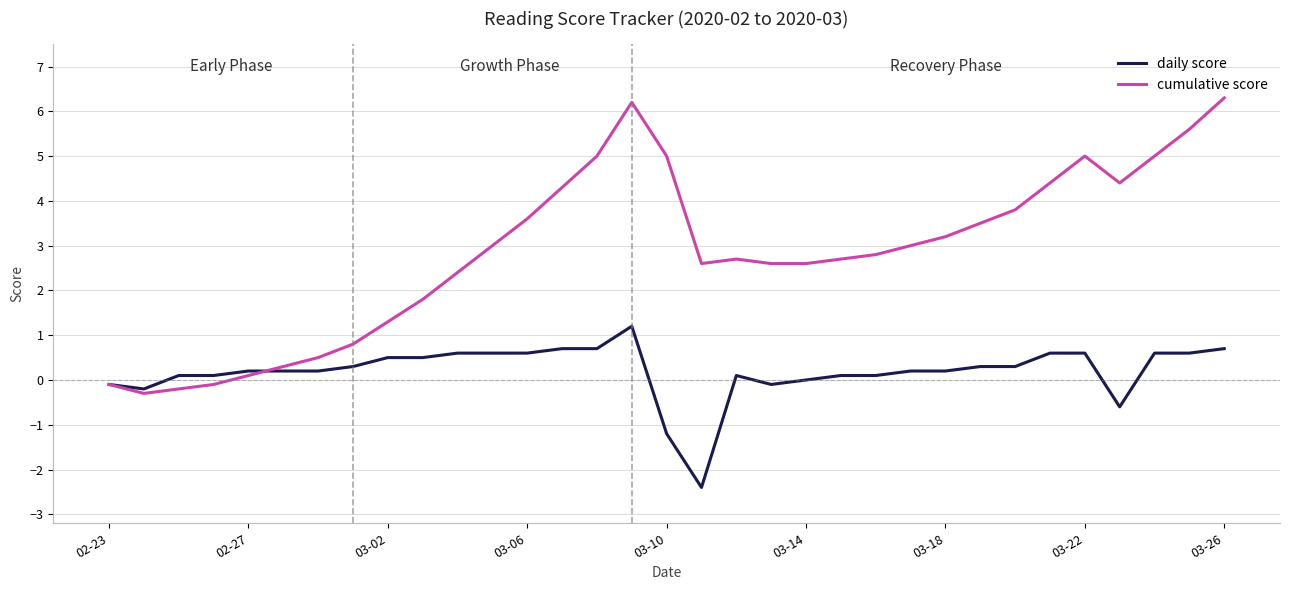

Which series has the largest range (max minus min)?

cumulative score